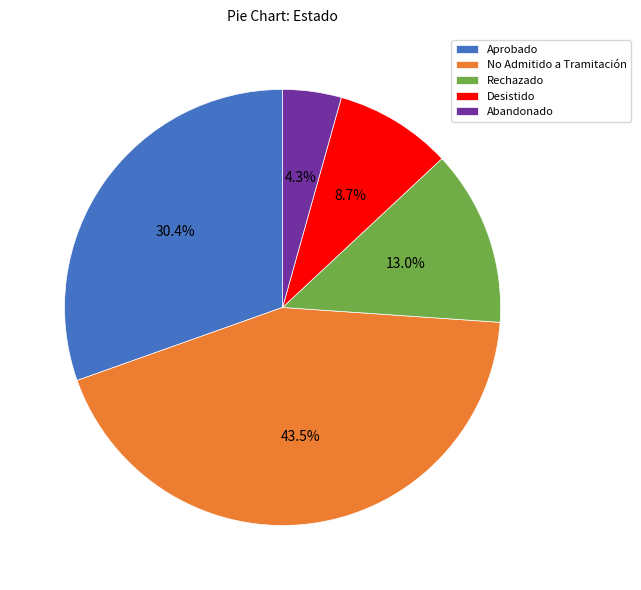

Rank the categories by value from lowest to highest.

Abandonado, Desistido, Rechazado, Aprobado, No Admitido a Tramitación